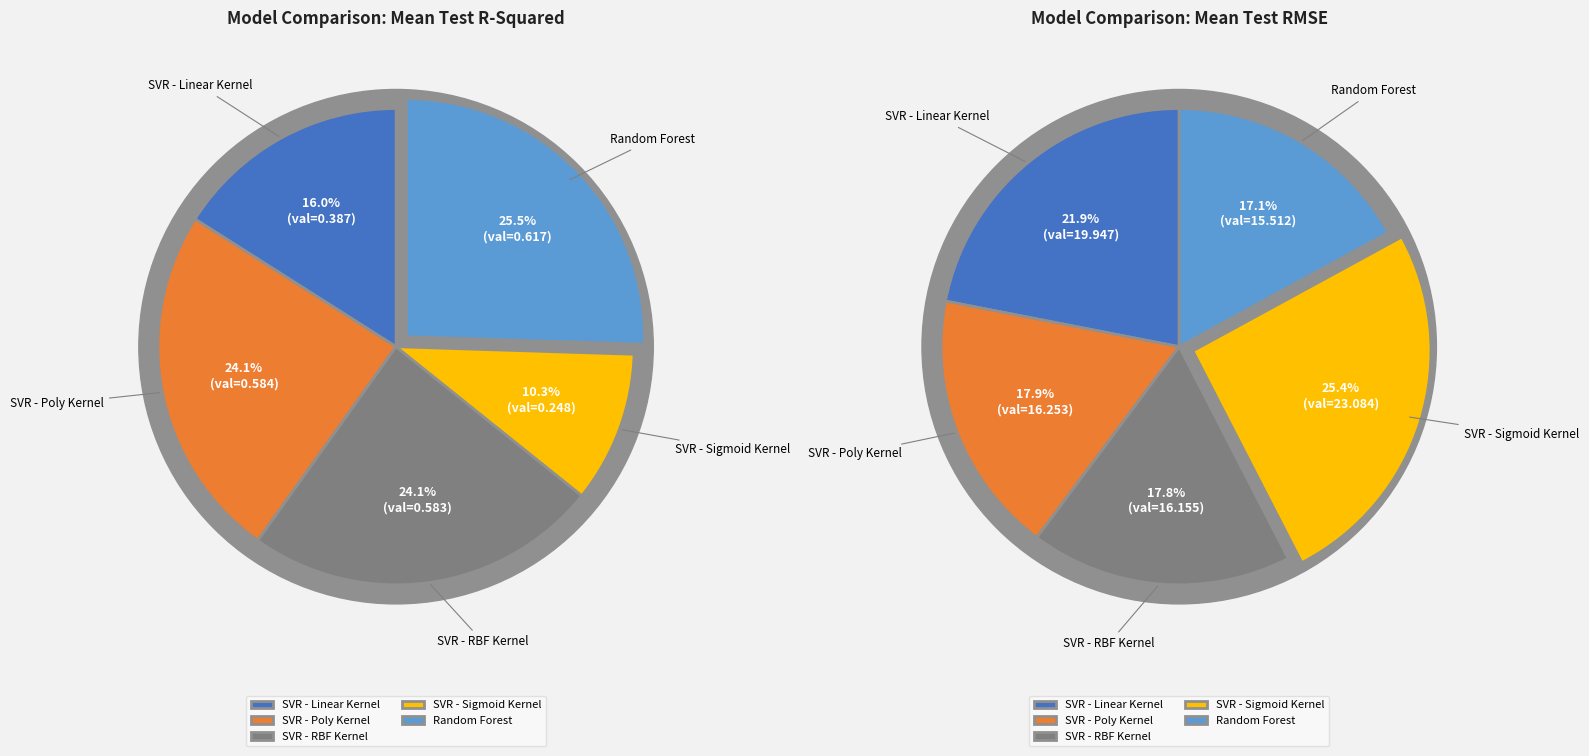

Does SVR - Poly Kernel represent more than half of the total?

No